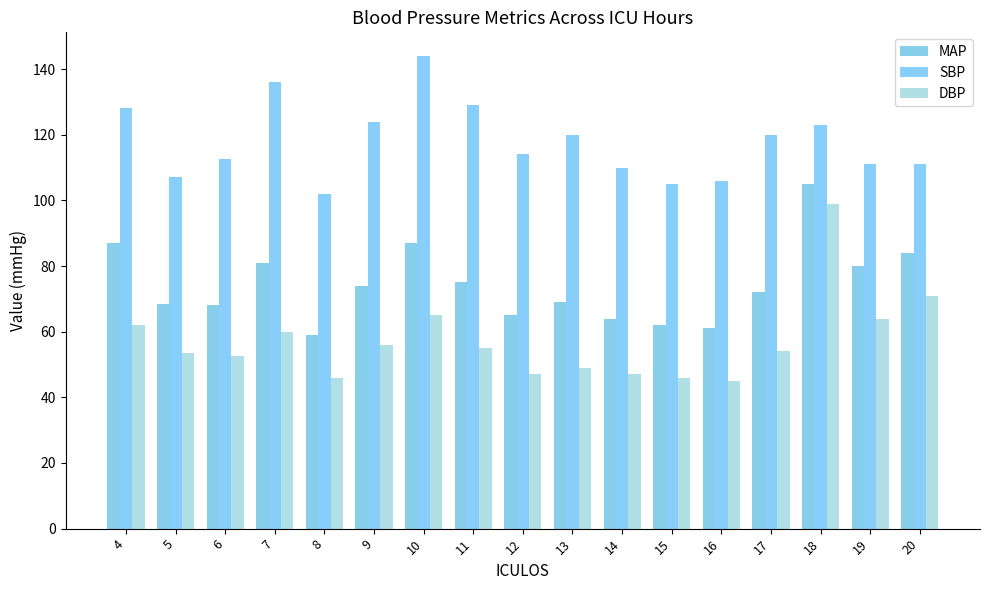

How many groups of bars are there?

17